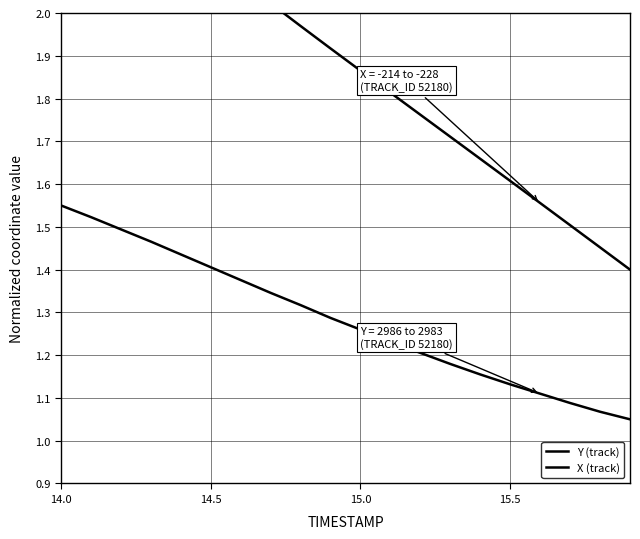

True or false: X (track) and Y (track) intersect in this chart.

False